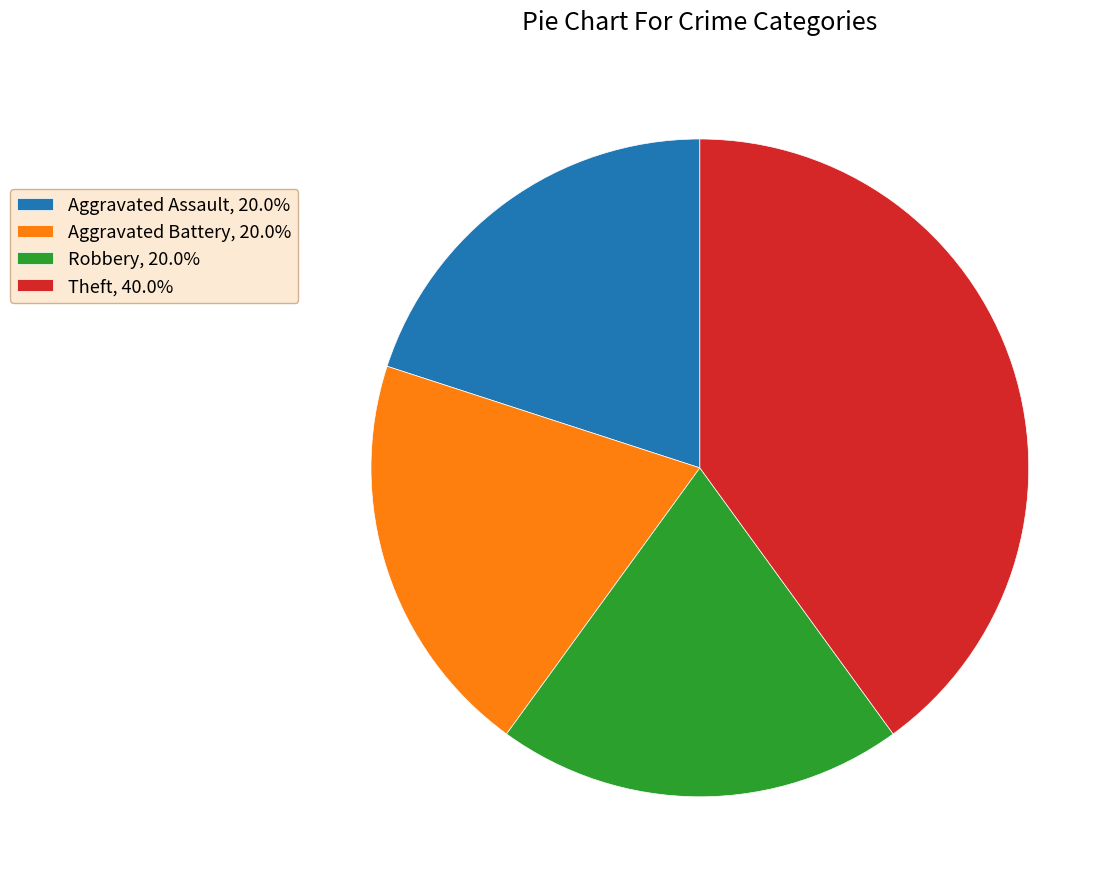

What is the ratio of the value at Aggravated Battery, 20.0% to the value at Aggravated Assault, 20.0%?

1.0